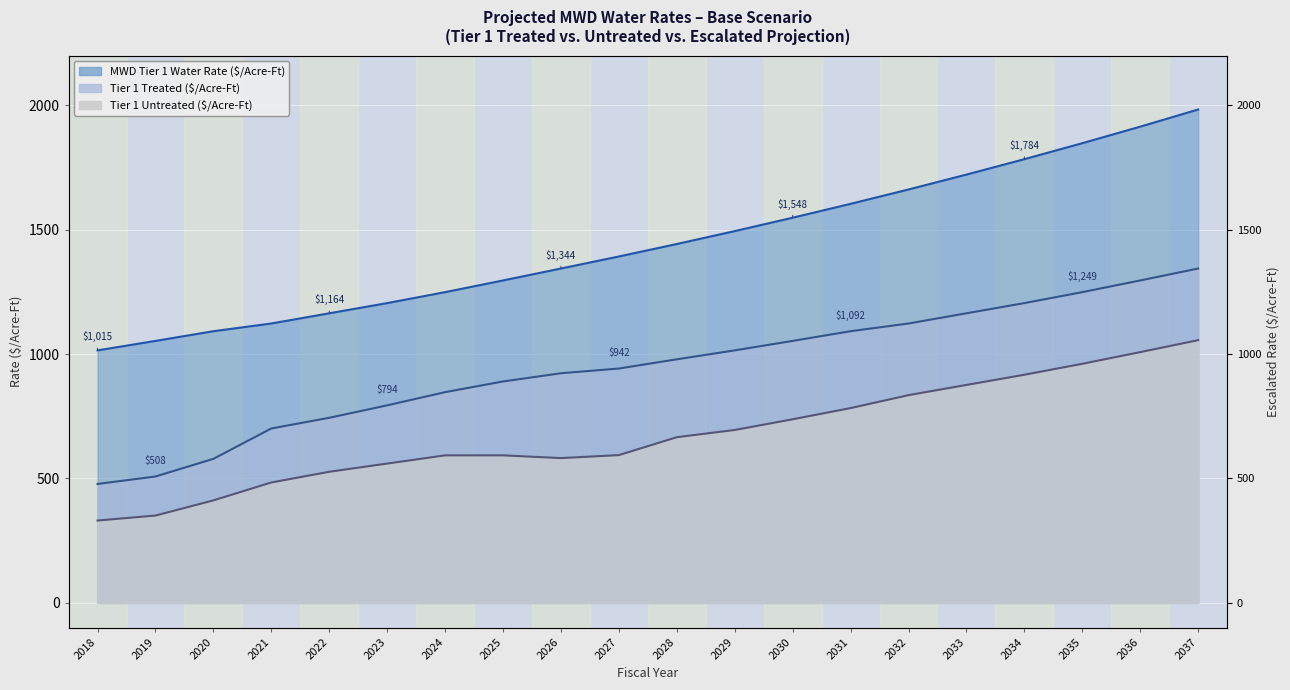

True or false: Tier 1 Treated ($/Acre-Ft) and MWD Tier 1 Water Rate ($/Acre-Ft) cross at least once.

False